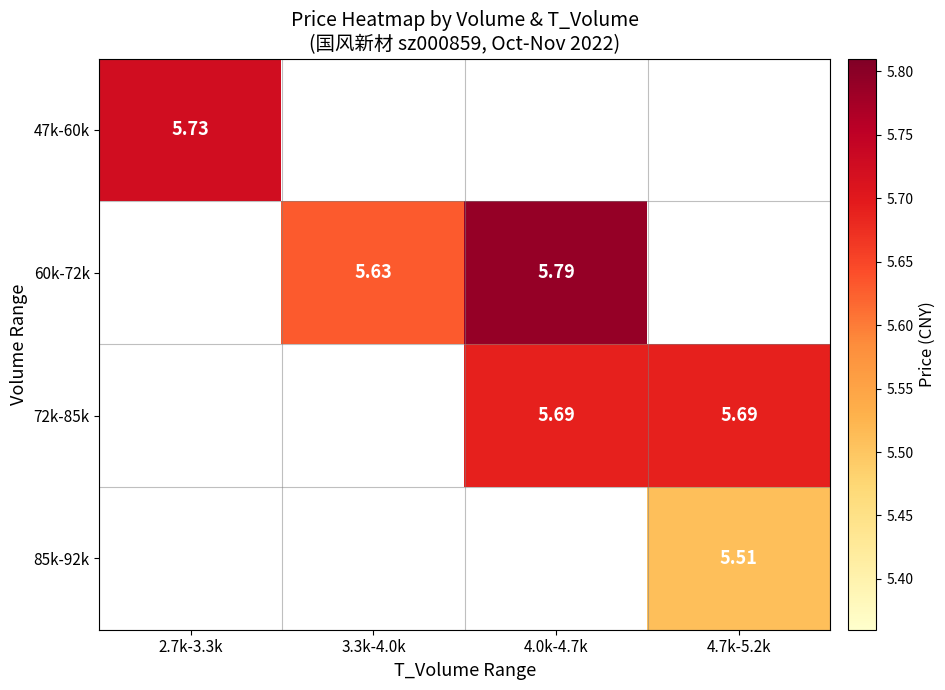

Which has a higher value, 4.7k-5.2k or 4.0k-4.7k?

4.0k-4.7k